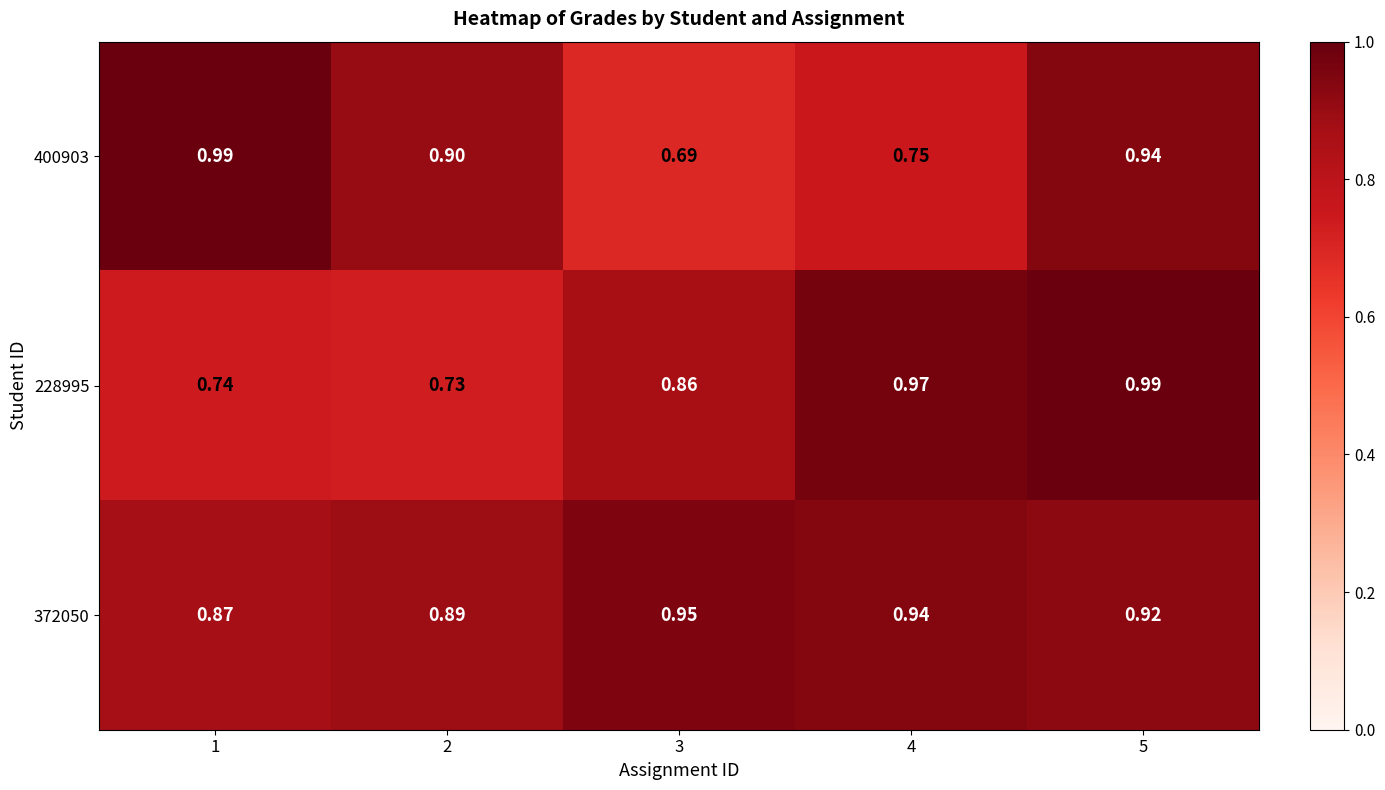

Is the value of 228995 at 5 greater than the value of 372050 at 2?

Yes